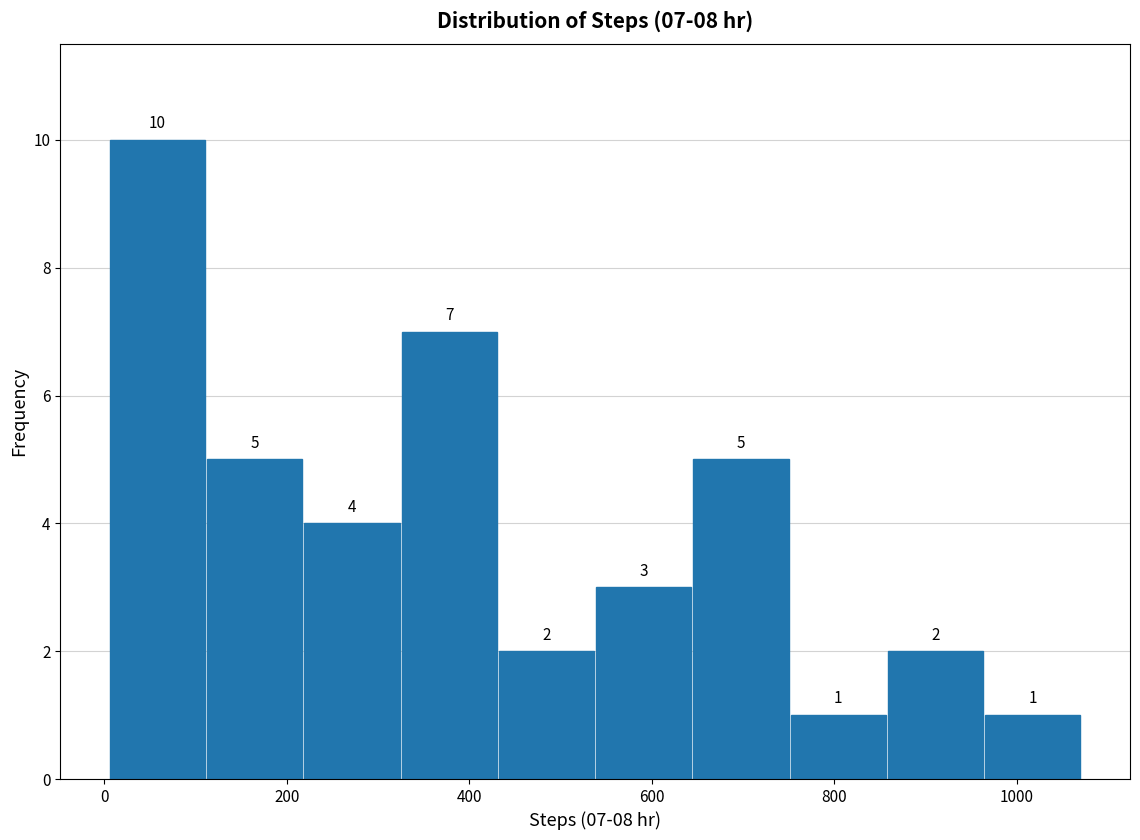

Over which range of the x-axis is the bar tallest?

0 to 120